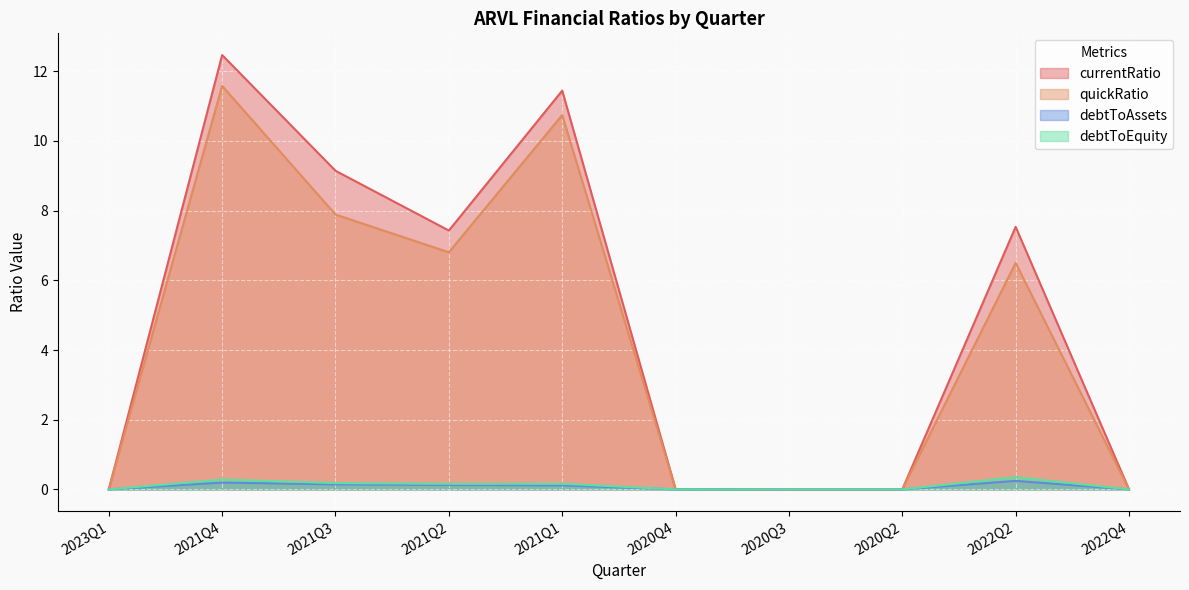

What is the maximum value shown in the chart?

12.5